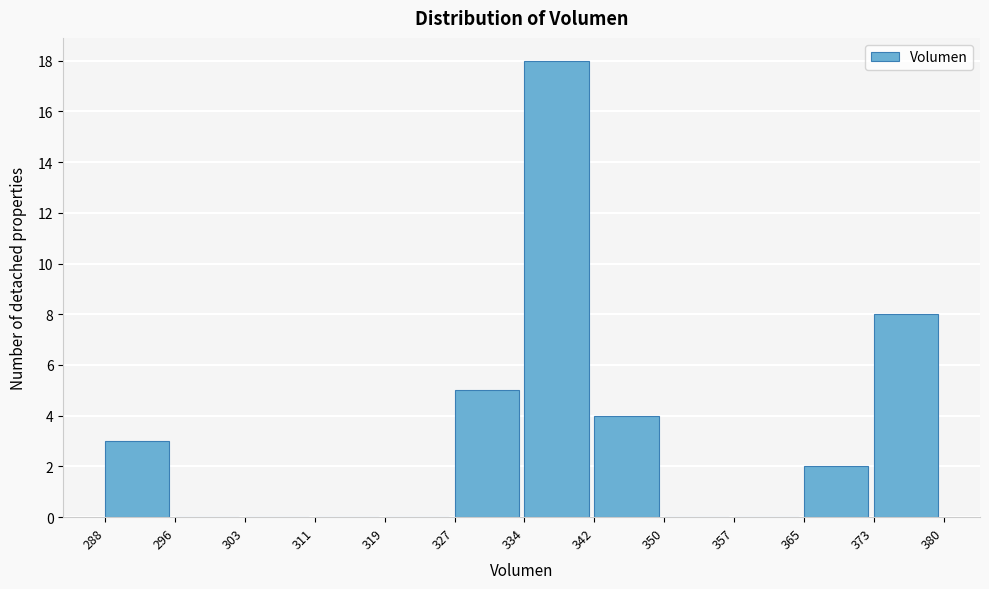

Reading left to right, list every bar in this chart as the range it spans on the x-axis followed by its height. The values are not printed on the chart, so give them approximately, as read against the axis.

288 to 296: 3
296 to 303: 0
303 to 311: 0
311 to 319: 0
319 to 327: 0
327 to 334: 5
334 to 342: 18
342 to 350: 4
350 to 357: 0
357 to 365: 0
365 to 373: 2
373 to 380: 8